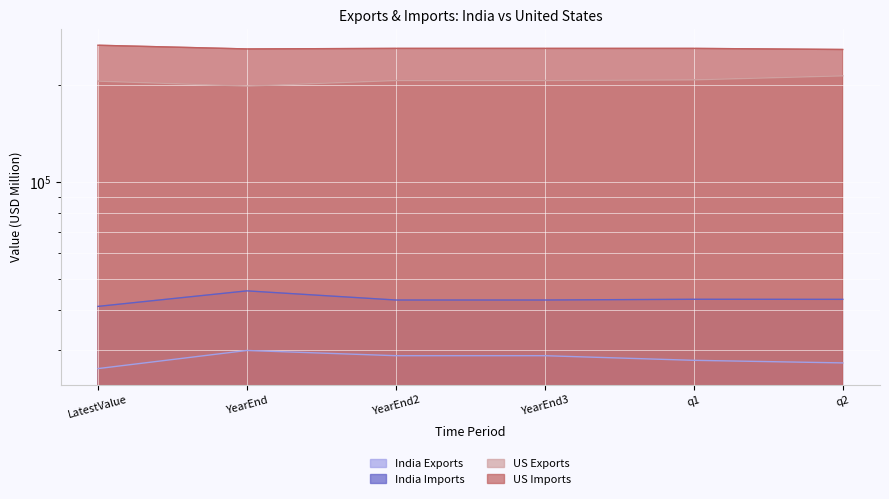

Which series has the widest spread of values?

US Exports